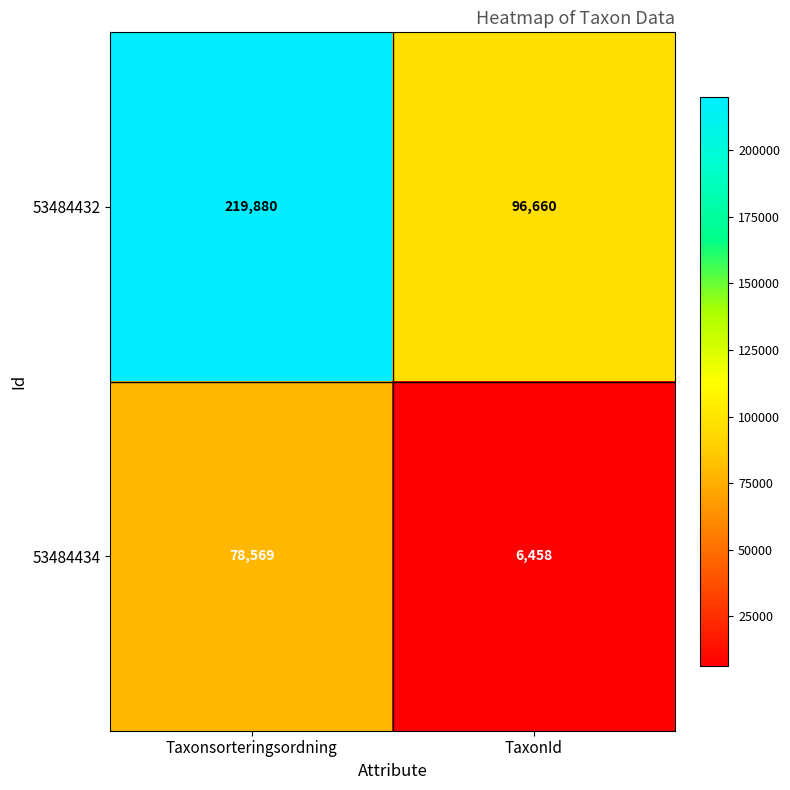

Which category has the highest value across all series?

Taxonsorteringsordning